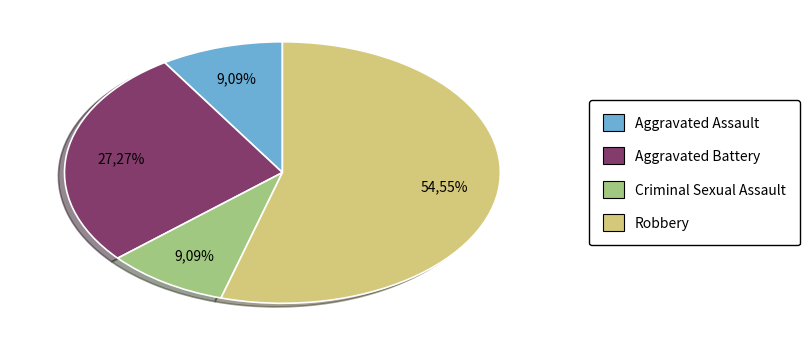

To the nearest percent, what portion does Aggravated Assault represent?

9%